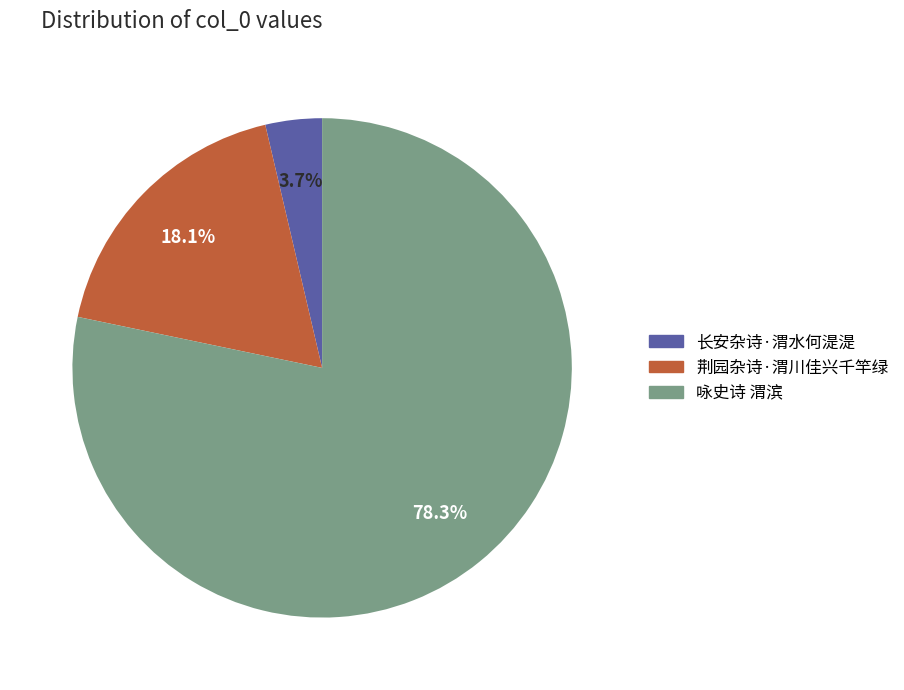

The 长安杂诗·渭水何湜湜 slice represents 11% of the pie. True or false?

False